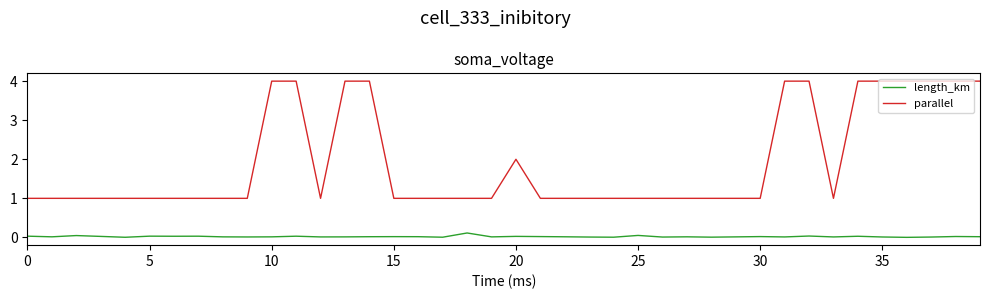

List the series in order of their peak value, highest first.

parallel, length_km